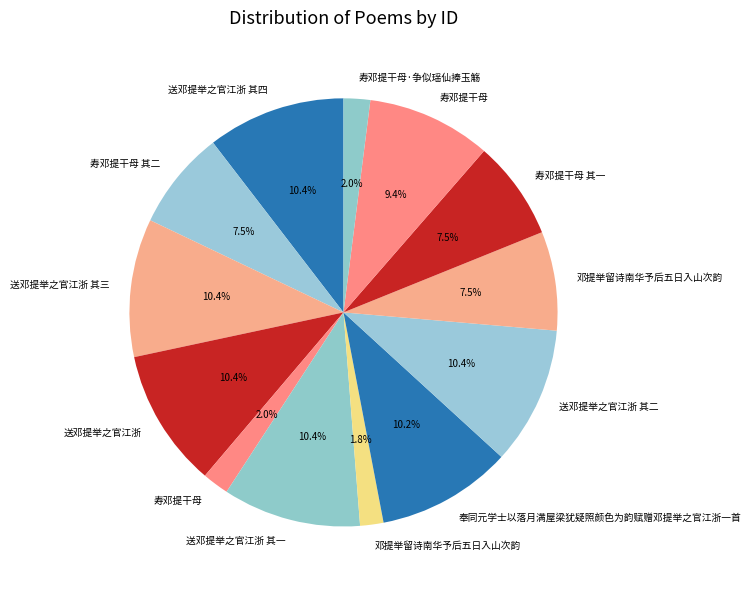

How many segments does this pie chart have?

13